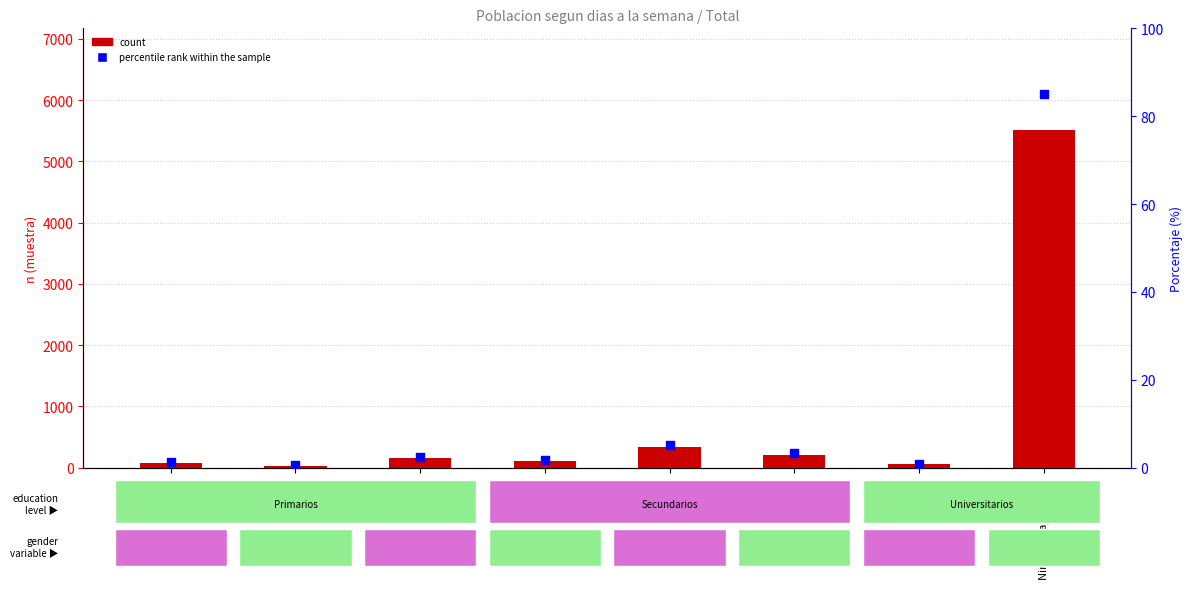

What are all the series names shown in the legend?

count, percentile rank within the sample